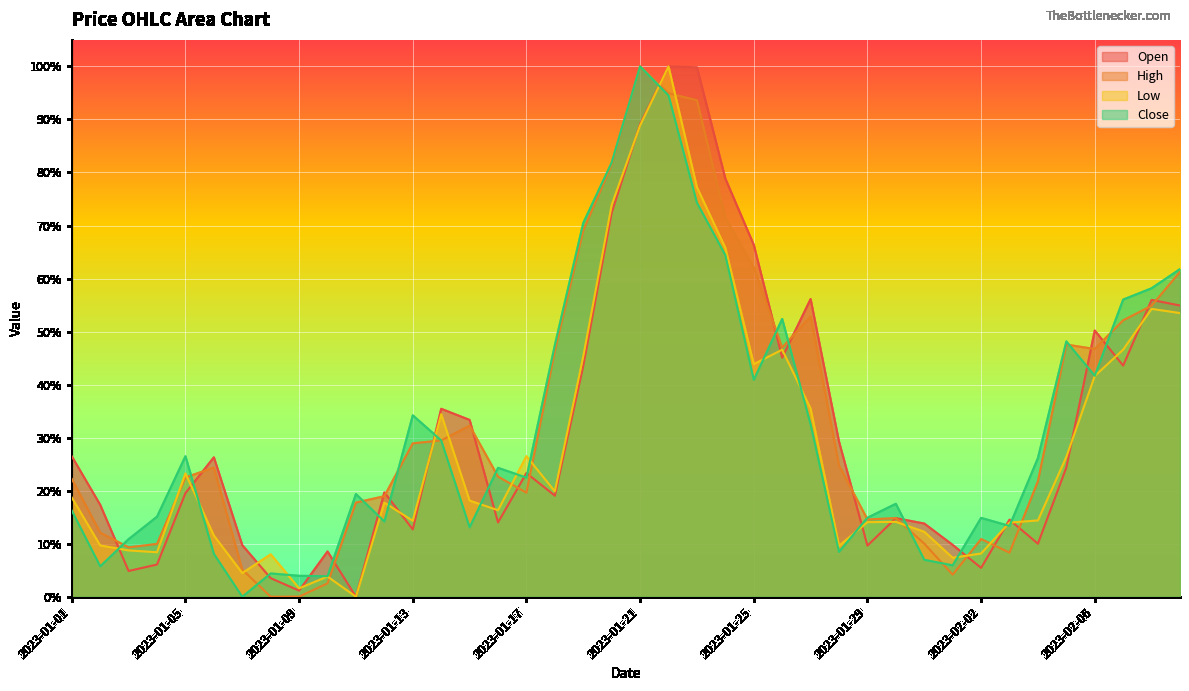

What is the total value across all series at 2023-02-08?

2.2